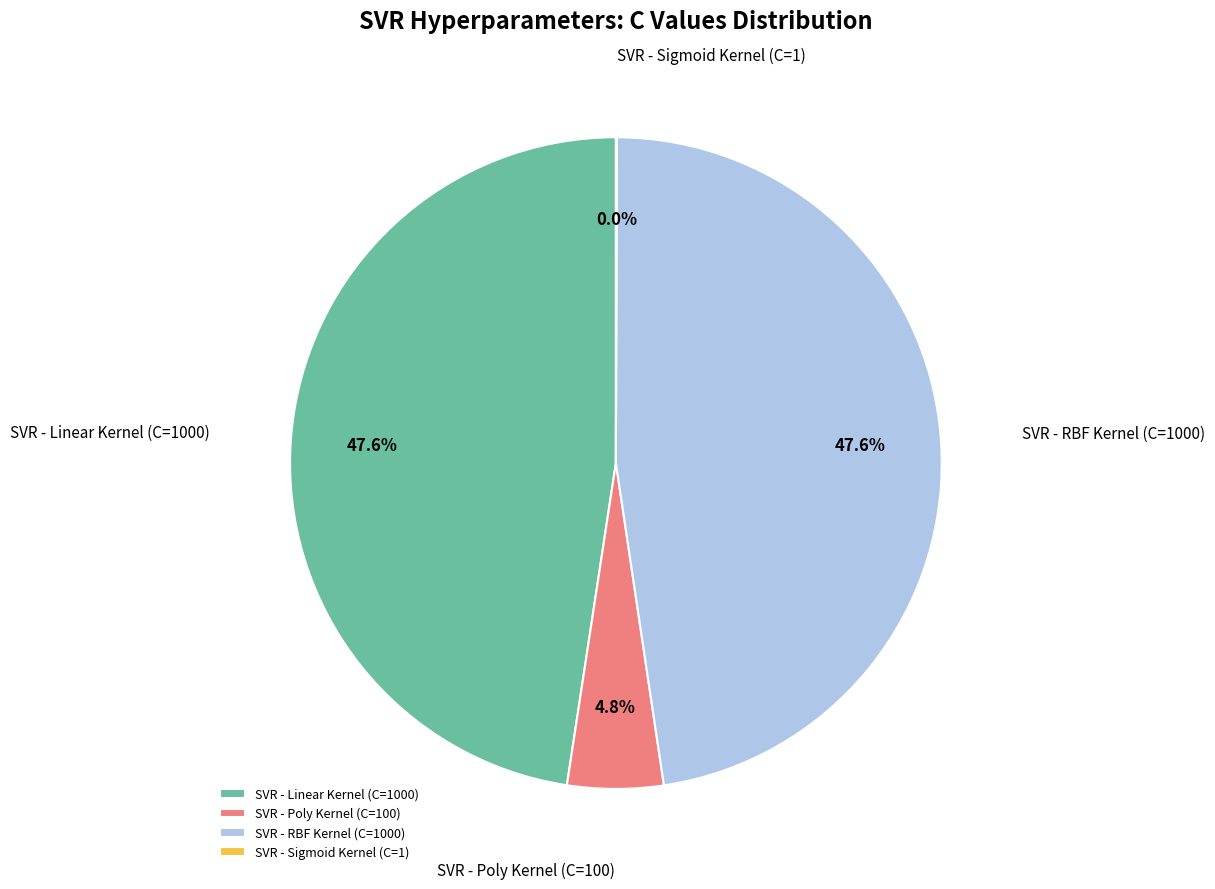

Which has a higher value, SVR - Poly Kernel (C=100) or SVR - RBF Kernel (C=1000)?

SVR - RBF Kernel (C=1000)